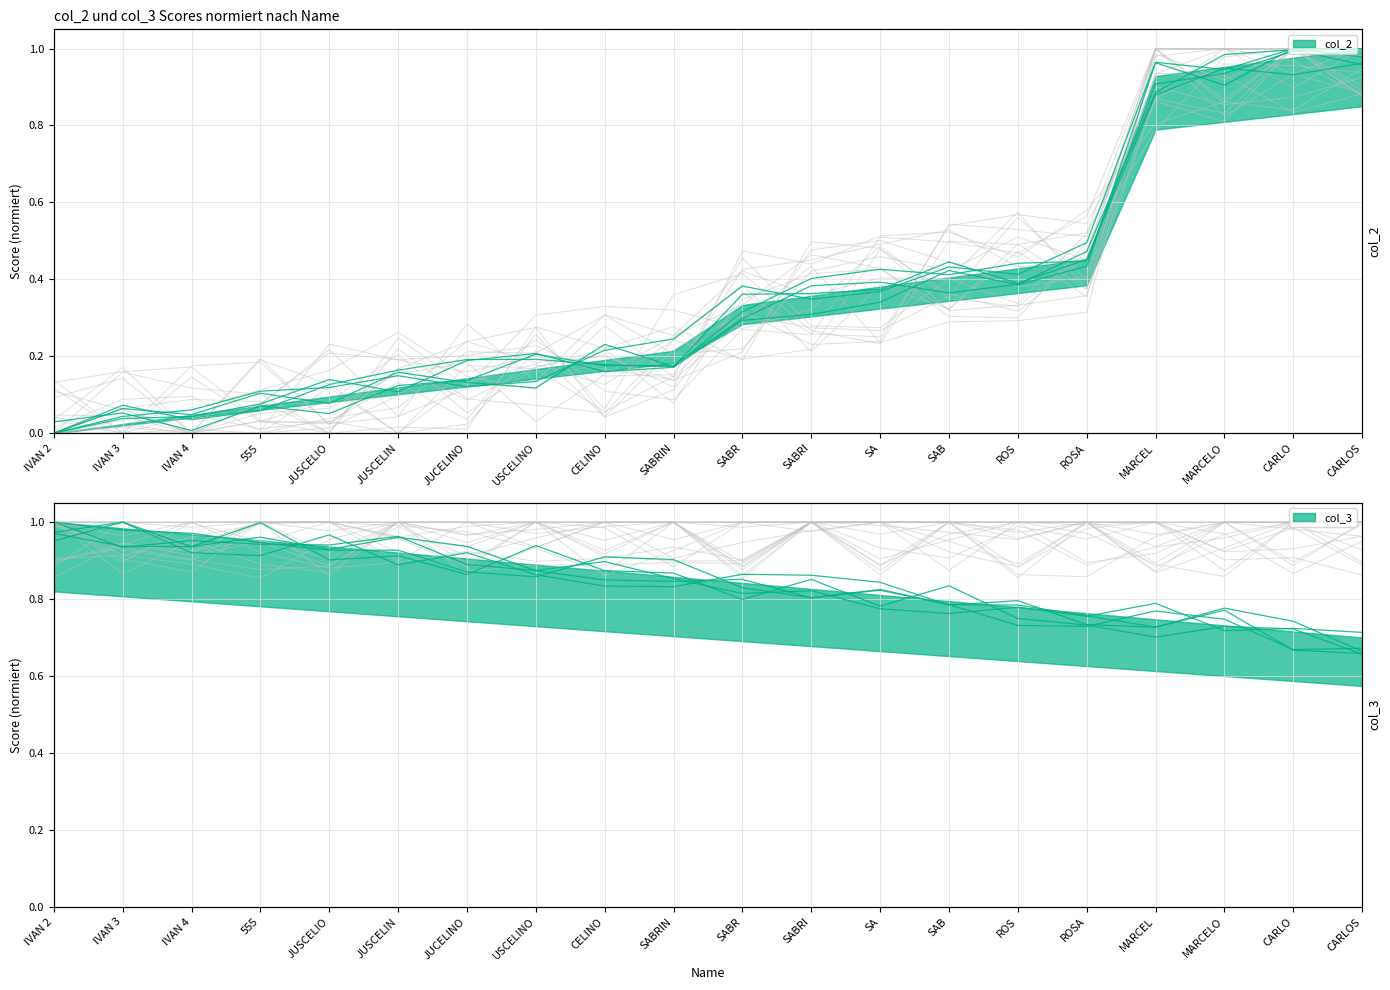

Is this an area chart (filled region under the line)?

No